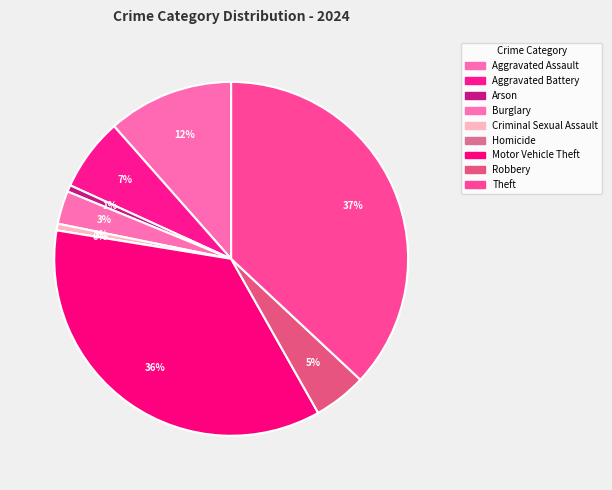

Rank the categories by value from lowest to highest.

Homicide, Arson, Criminal Sexual Assault, Burglary, Robbery, Aggravated Battery, Aggravated Assault, Motor Vehicle Theft, Theft